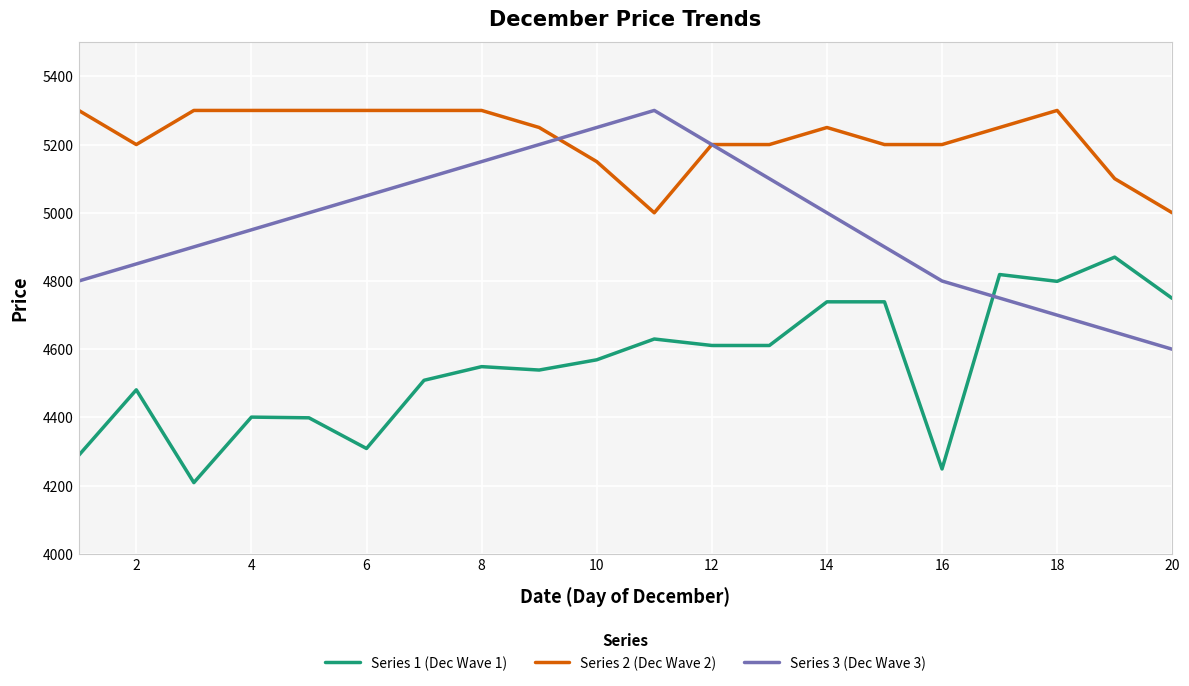

True or false: Series 1 (Dec Wave 1) and Series 2 (Dec Wave 2) cross at least once.

False